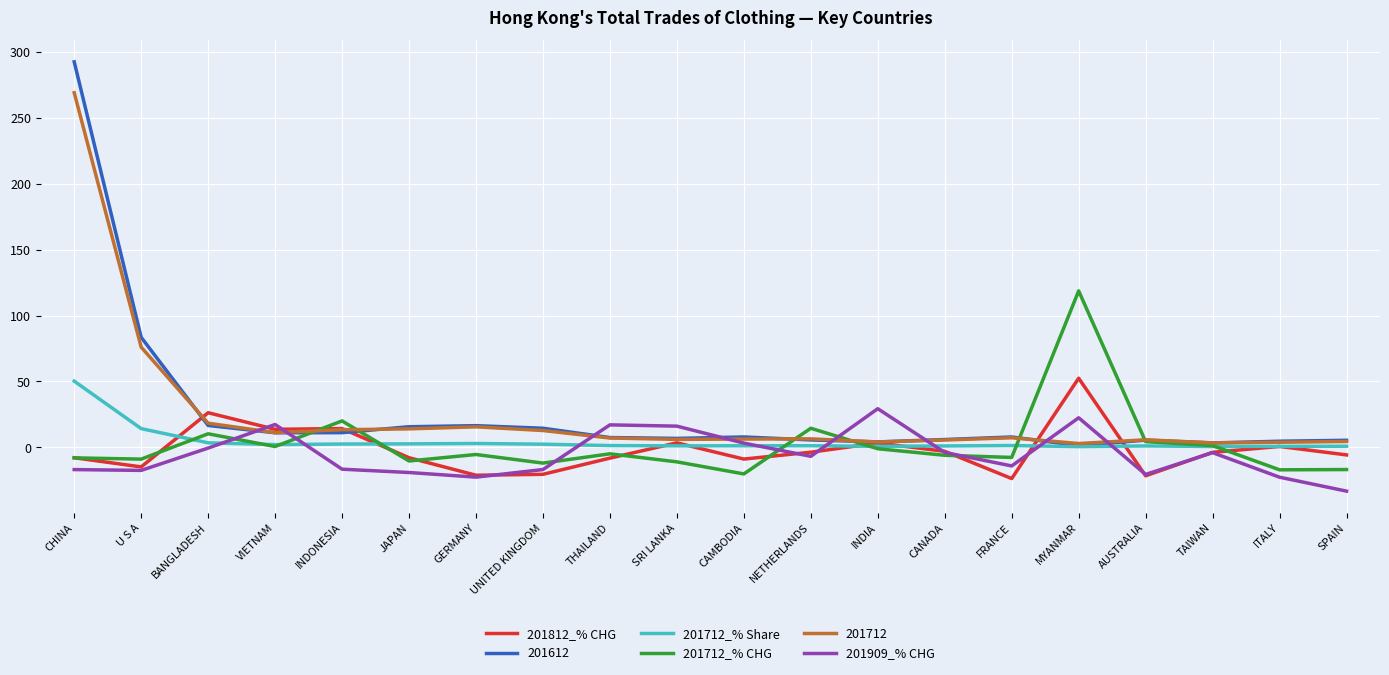

Which series has the widest spread of values?

201612